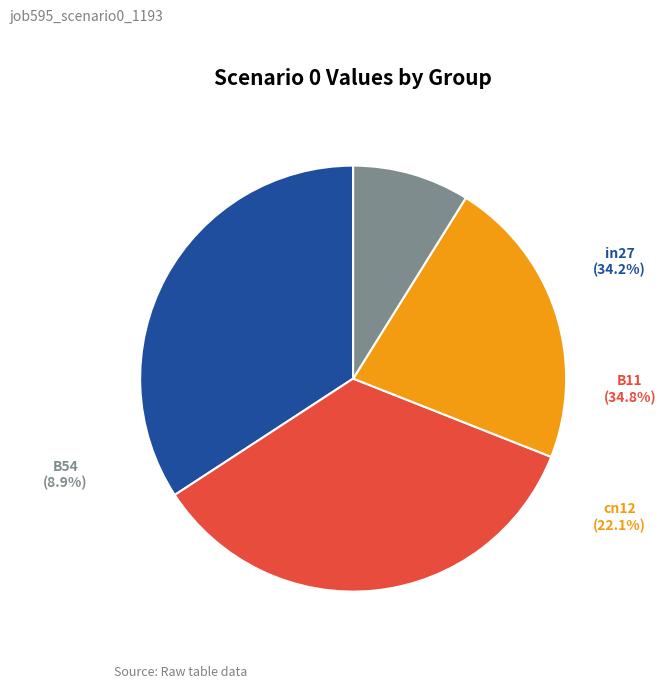

Is there any slice that represents more than half of the pie?

No